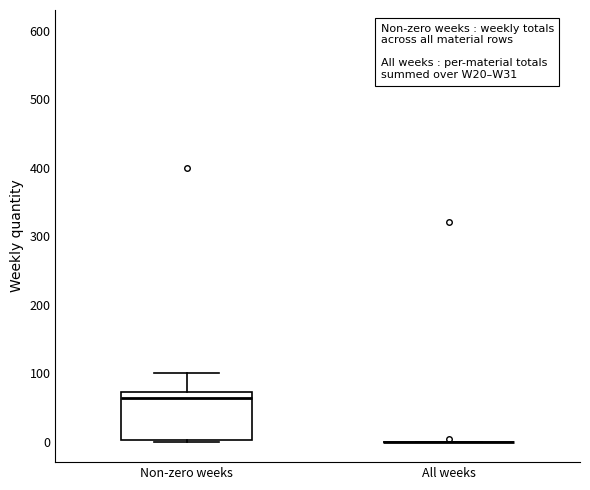

Reading left to right, read every box against the y-axis: the position of its median line, the range the box covers, and the ends of its whiskers. The values are not printed on the chart, so give them approximately, as read against the axis.

Non-zero weeks: median 60, box 0 to 70, whiskers 0 to 100
All weeks: box collapsed to a line at 0, whiskers 0 to 0